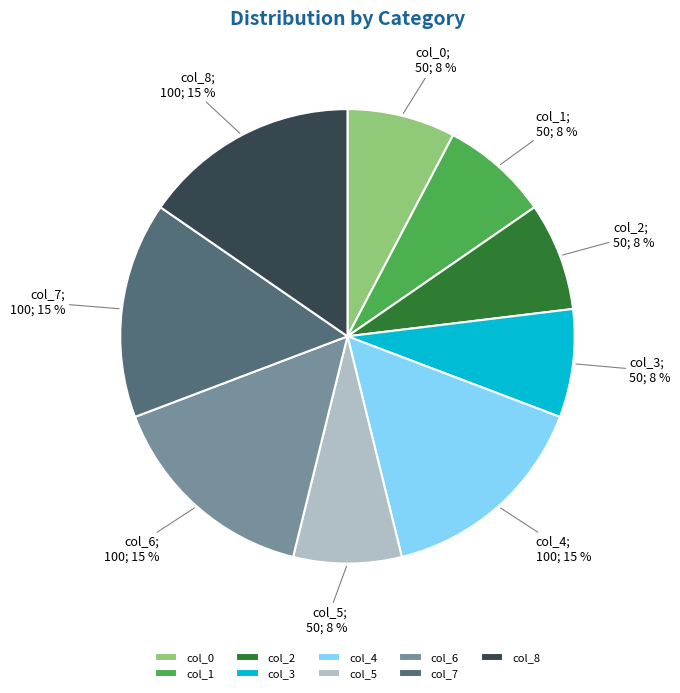

What percentage is the col_3 slice, to the nearest percent?

8%